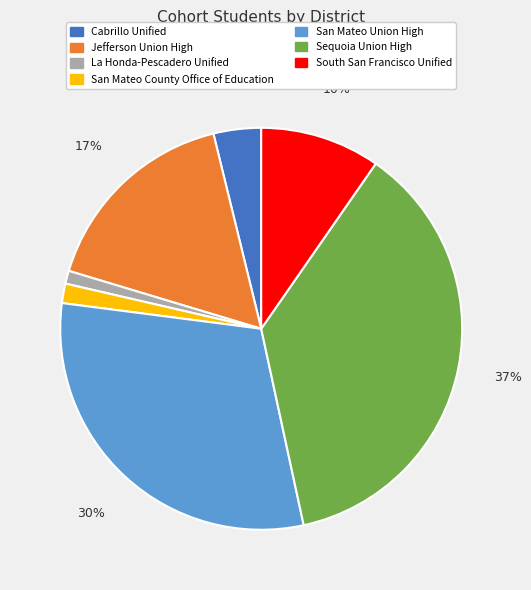

To the nearest percent, what is the combined percentage of La Honda-Pescadero Unified and Sequoia Union High?

38%